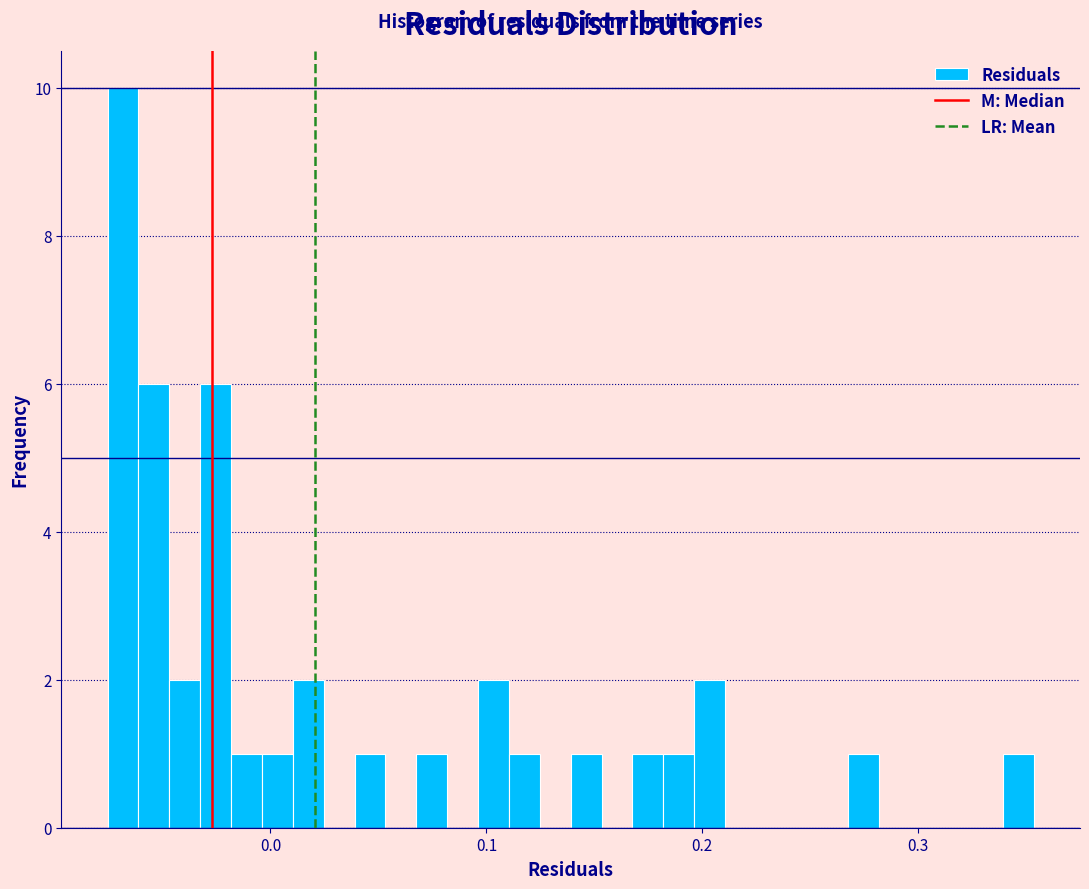

Read against the x-axis, roughly where is the centre of the tallest bar?

-0.07